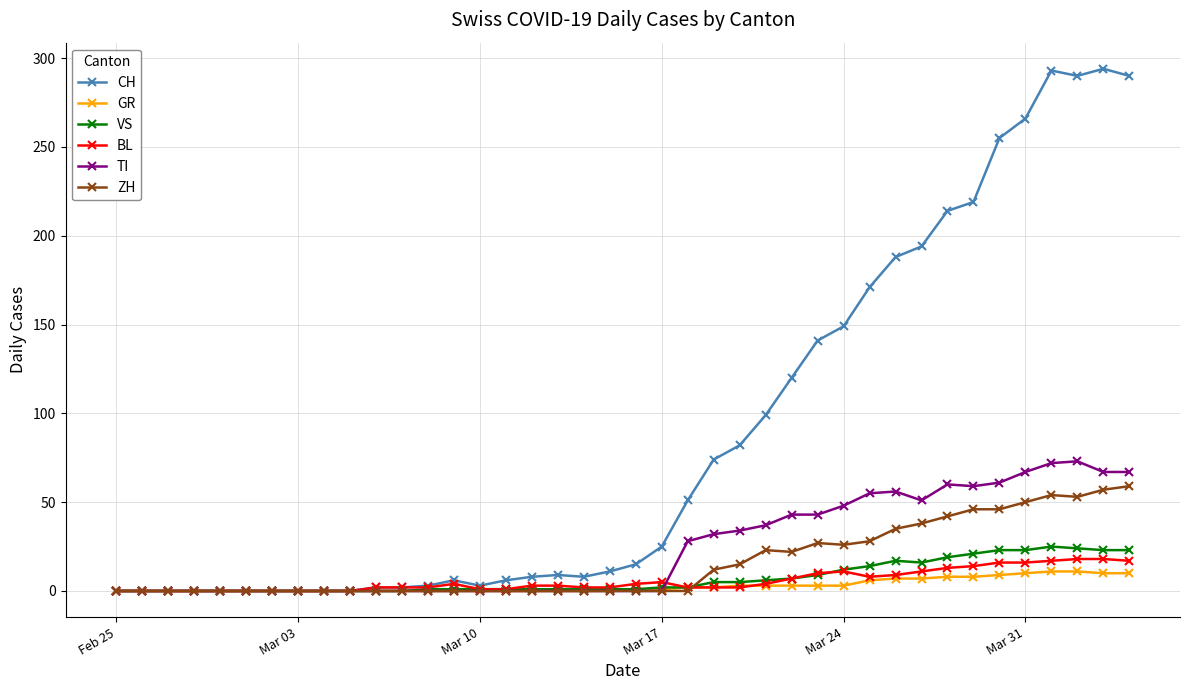

Which series has the widest spread of values?

CH